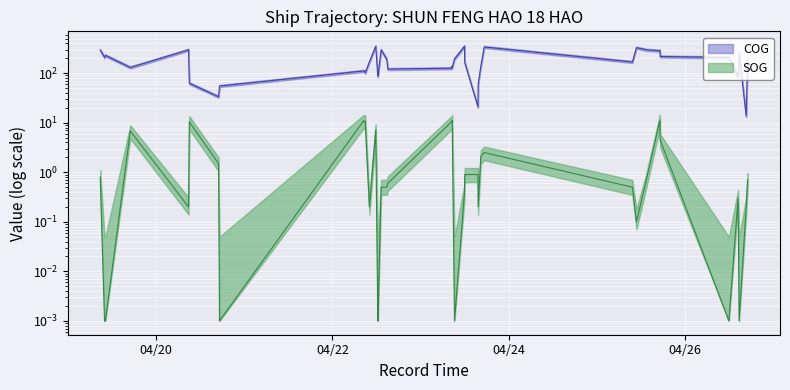

At how many categories does at least one series exceed 285?

10